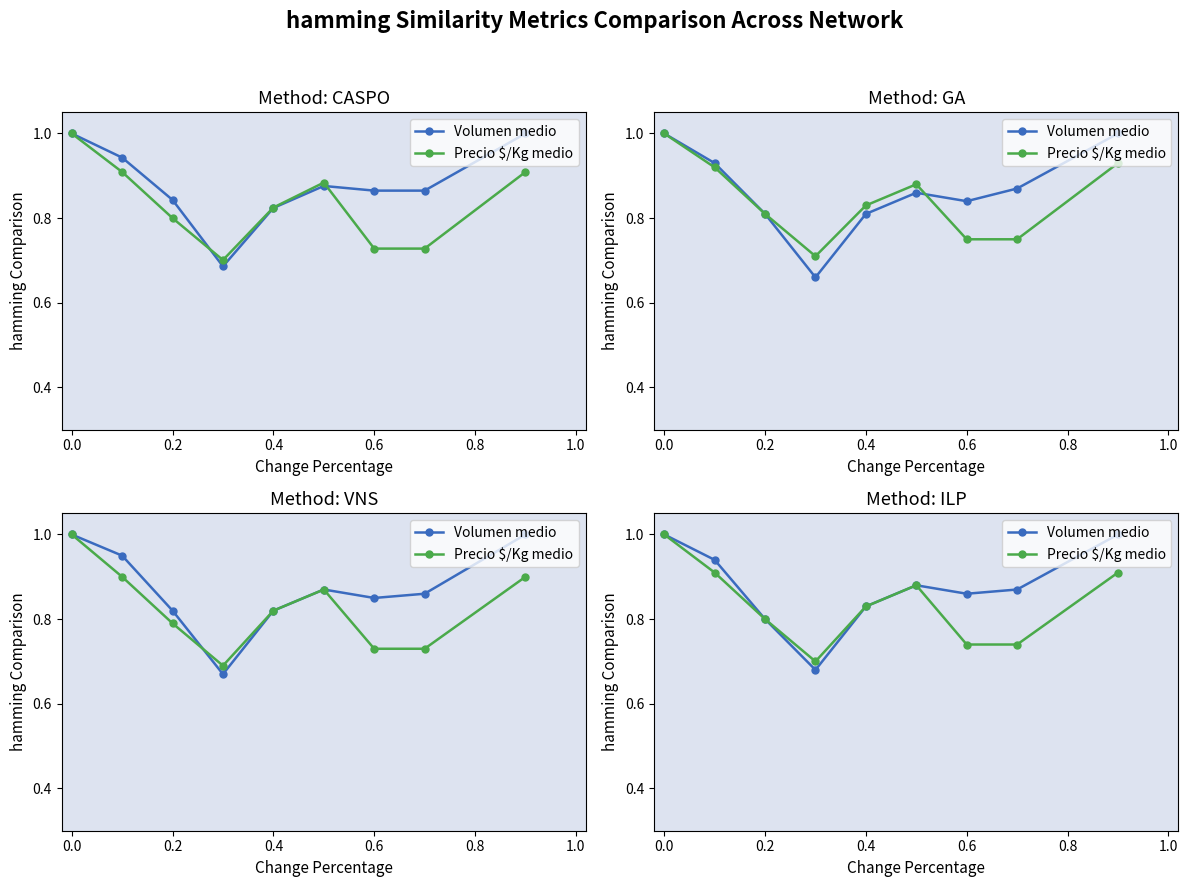

Which series has the largest total across all categories?

Volumen medio